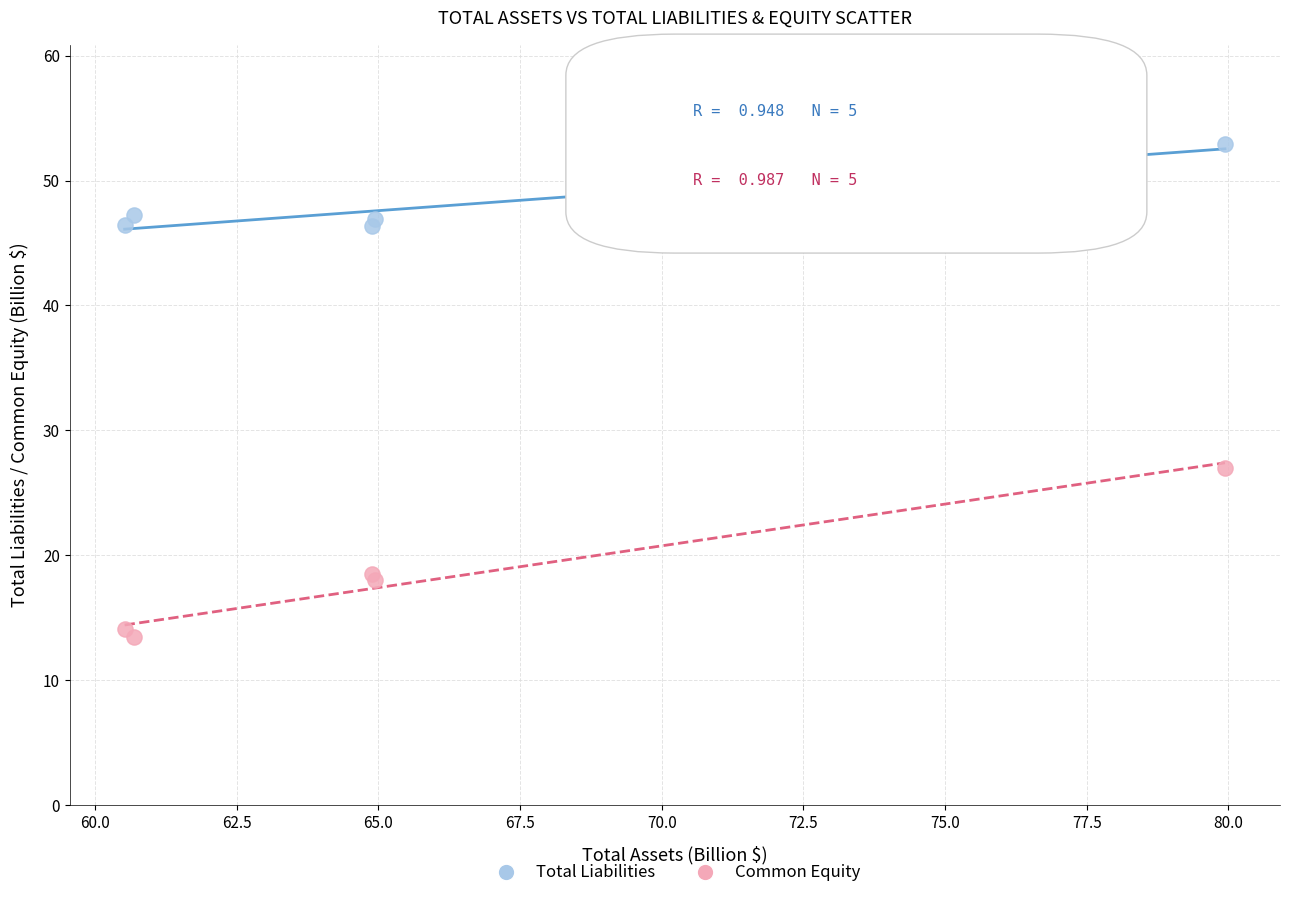

Which series has the largest Y range (max minus min)?

Common Equity